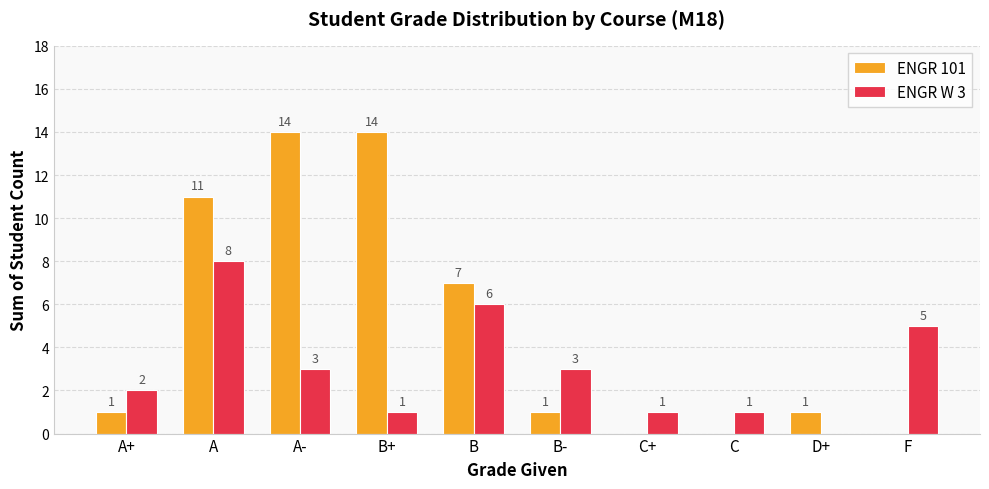

Reading left to right, transcribe all the data shown in this chart.

ENGR 101: 1	11	14	14	7	1	0	0	1	0
ENGR W 3: 2	8	3	1	6	3	1	1	0	5